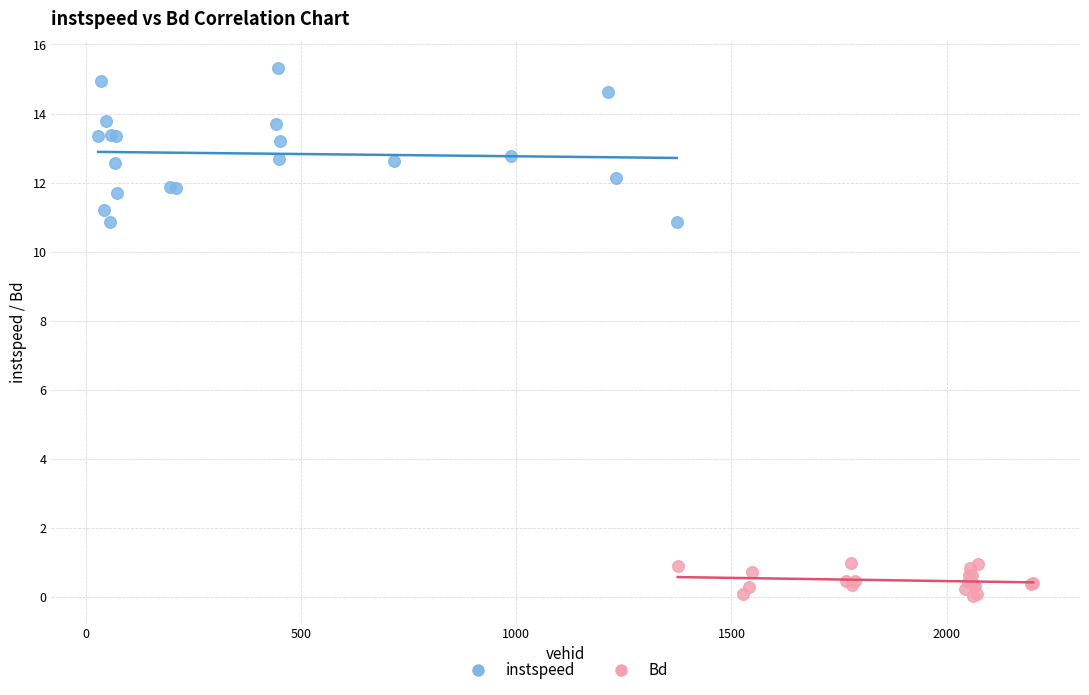

Which series reaches the maximum Y coordinate?

instspeed